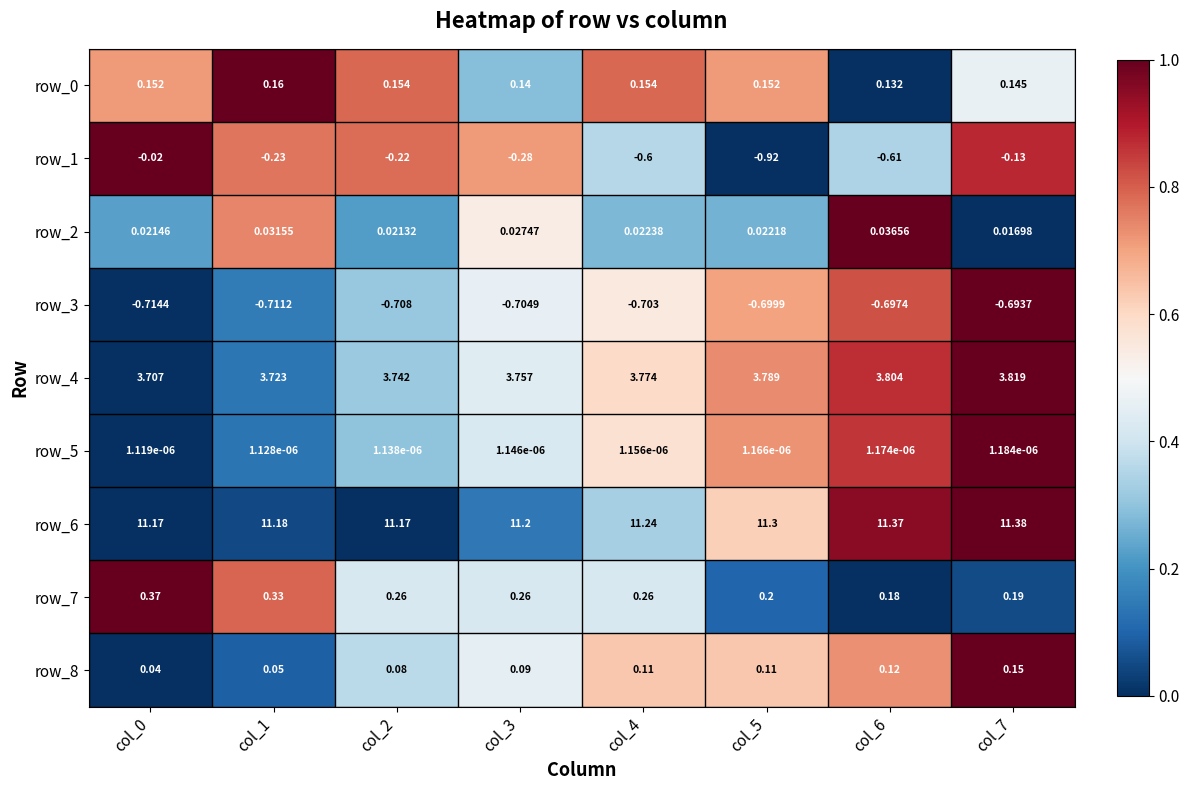

The value of row_0 at col_2 is 0.8. True or false?

True